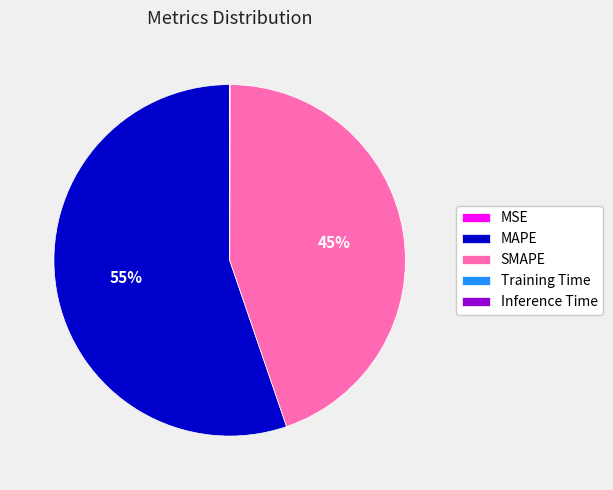

Which slice is the largest?

MAPE